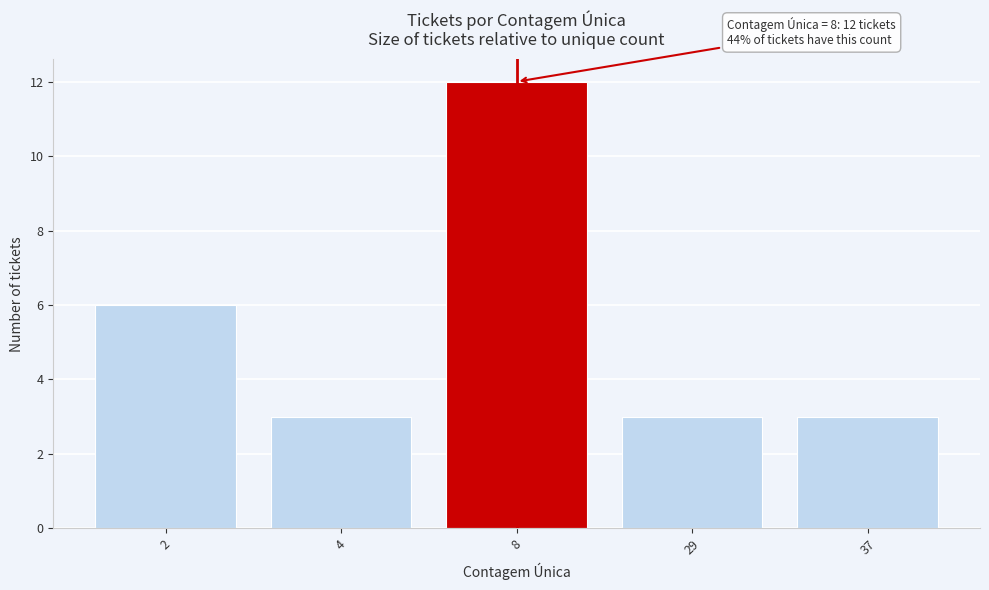

Reading left to right, extract all data points from this chart.

6	3	12	3	3